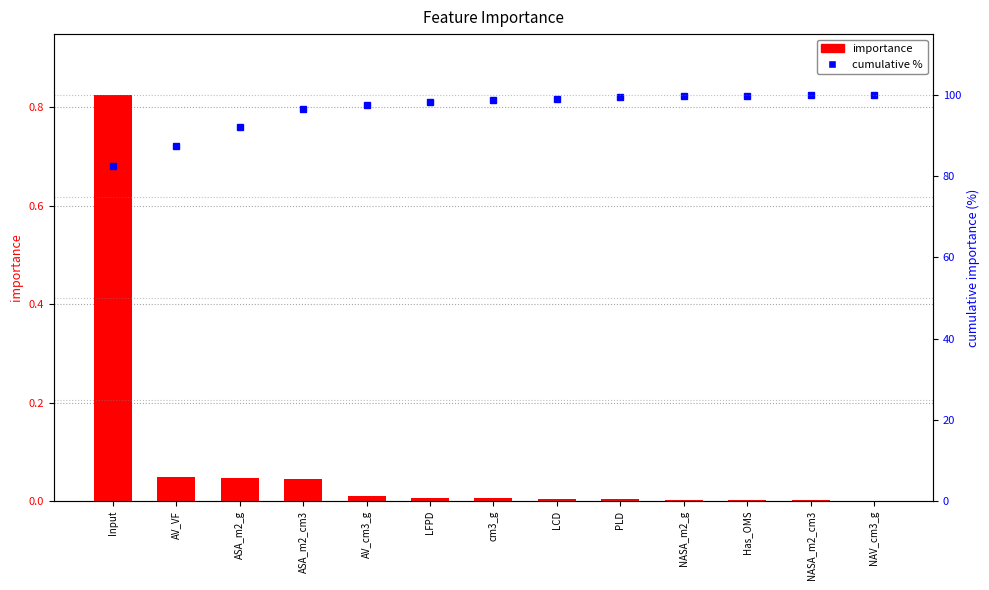

How many data points in cumulative % are less than 98?

5